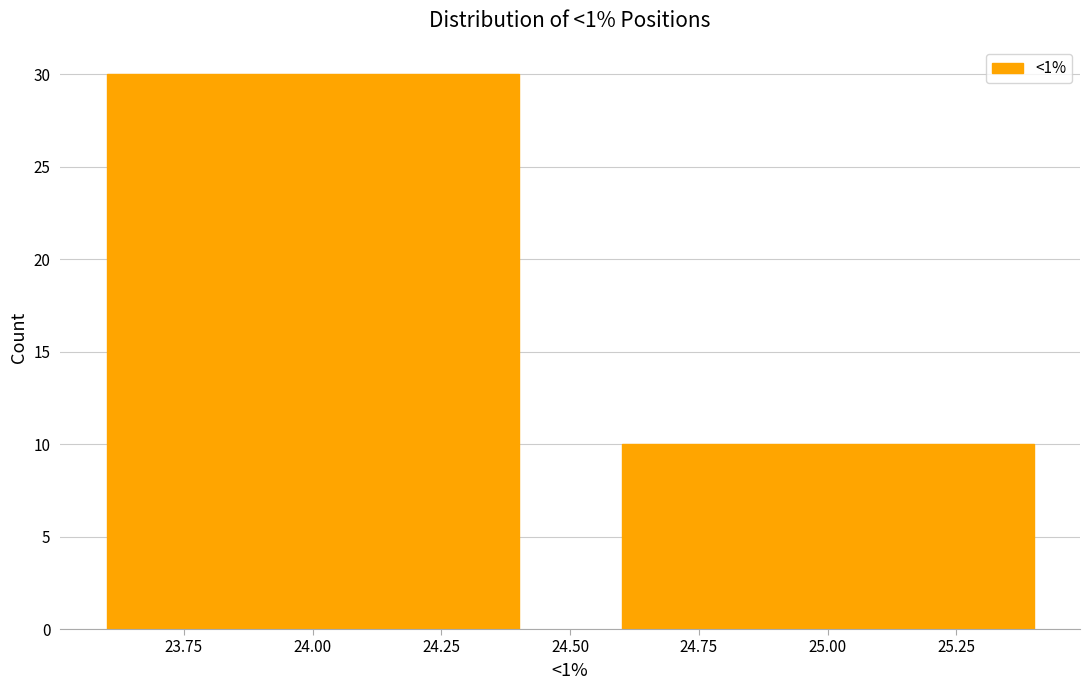

What is the height of the bar covering 23.5 to 24.5 on the x-axis? The values are not printed on the chart, so give them approximately, as read against the axis.

30